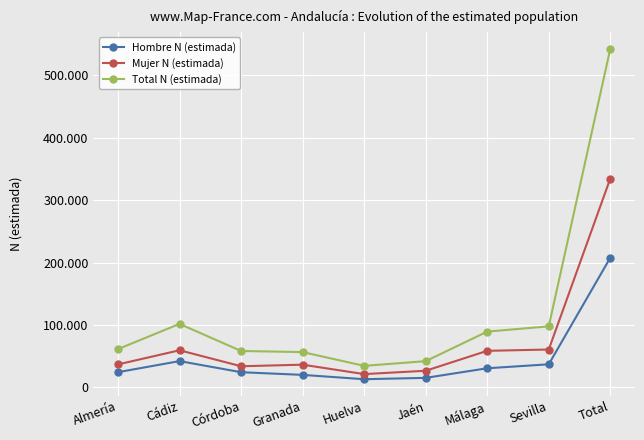

True or false: Hombre N (estimada) and Mujer N (estimada) intersect in this chart.

False